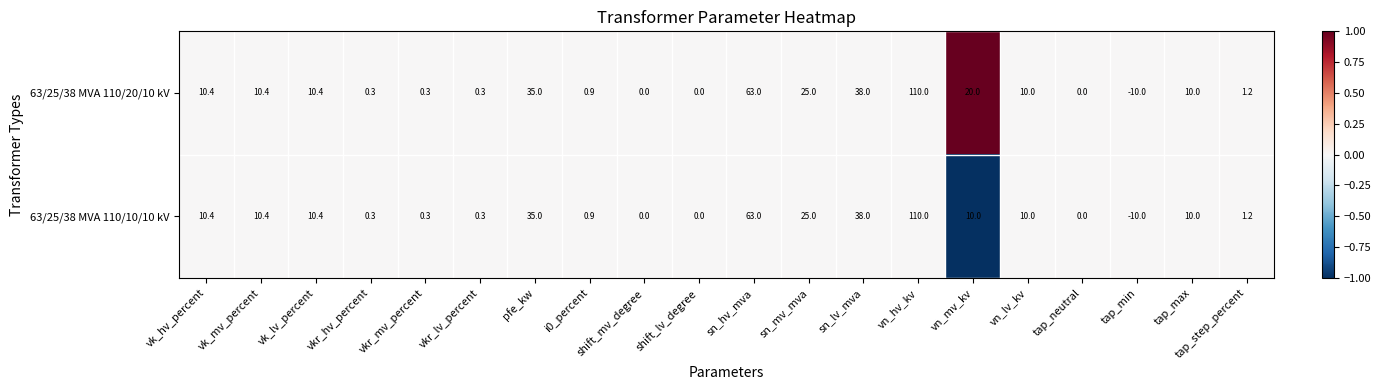

What is the sum of the 63/25/38 MVA 110/20/10 kV values at vkr_mv_percent and i0_percent?

1.2